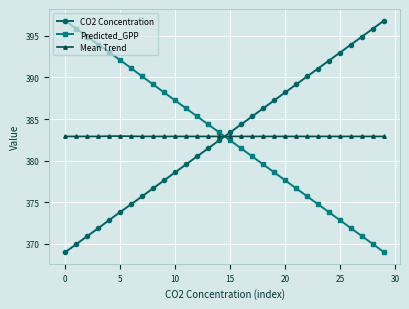

Rank the series by their average value, from lowest to highest.

CO2 Concentration, Mean Trend, Predicted_GPP